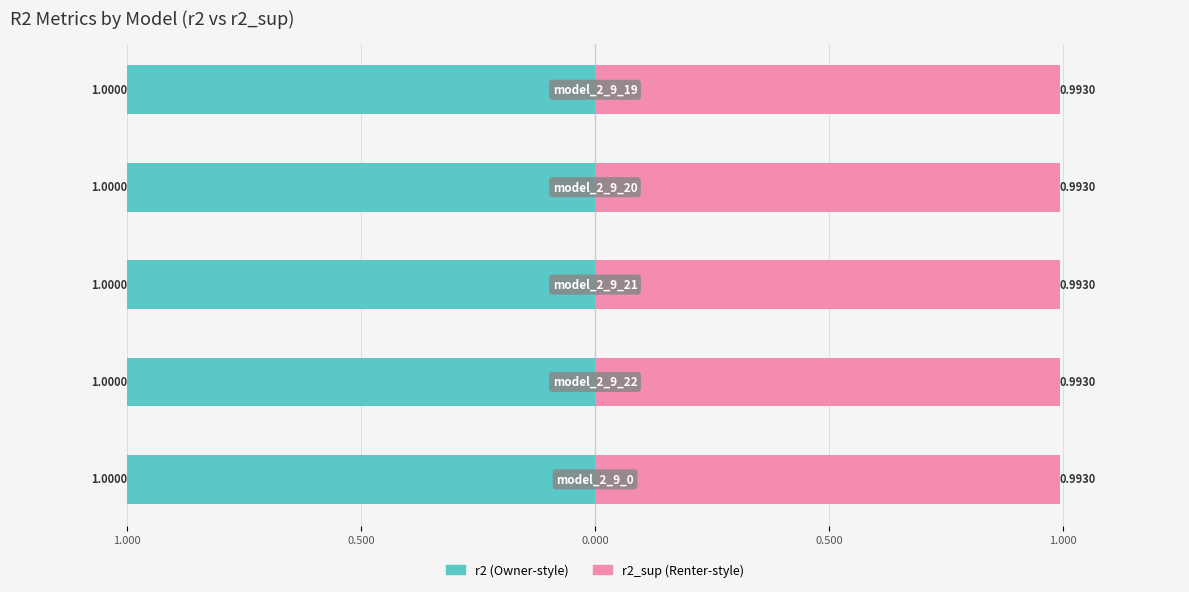

The value of r2_val at model_2_9_22 is 0.5. True or false?

False